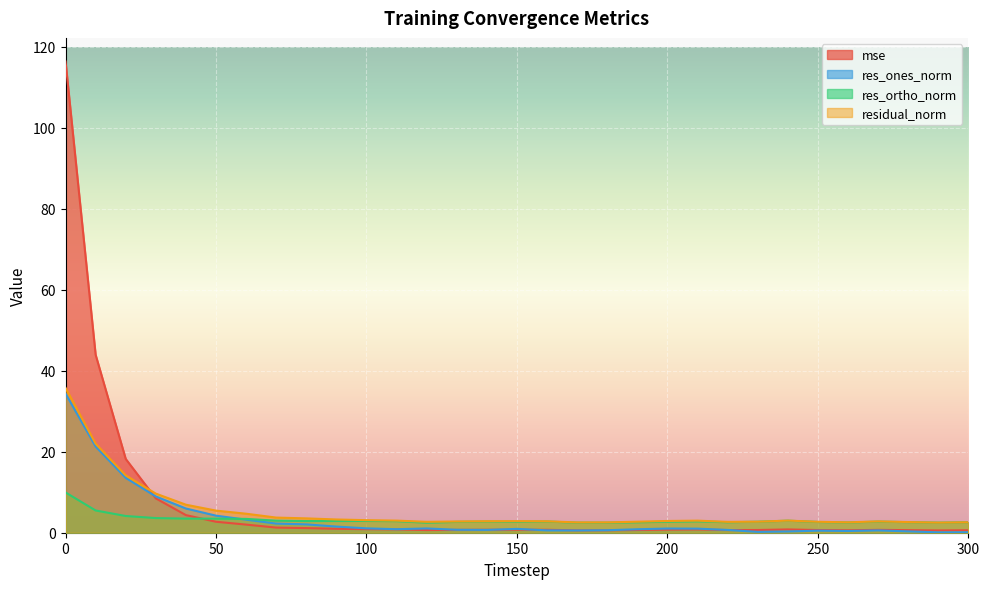

Which series changed the most between 180 and 210?

residual_norm